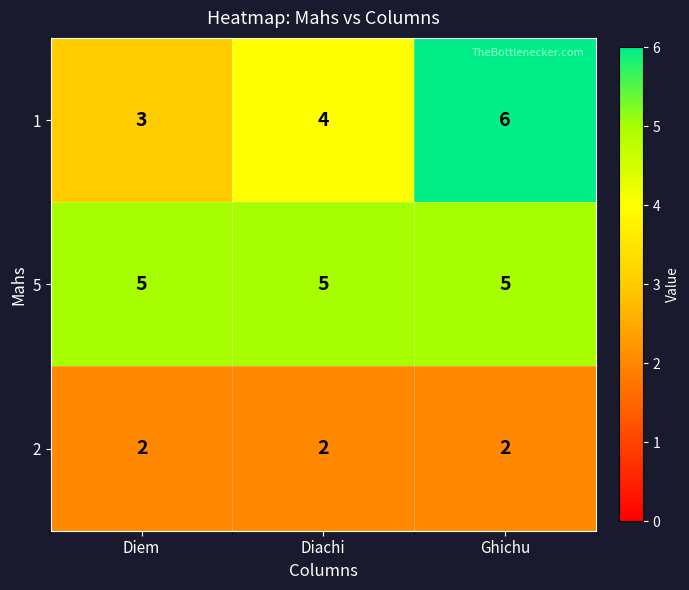

At which category is the sum across all series the highest?

Ghichu